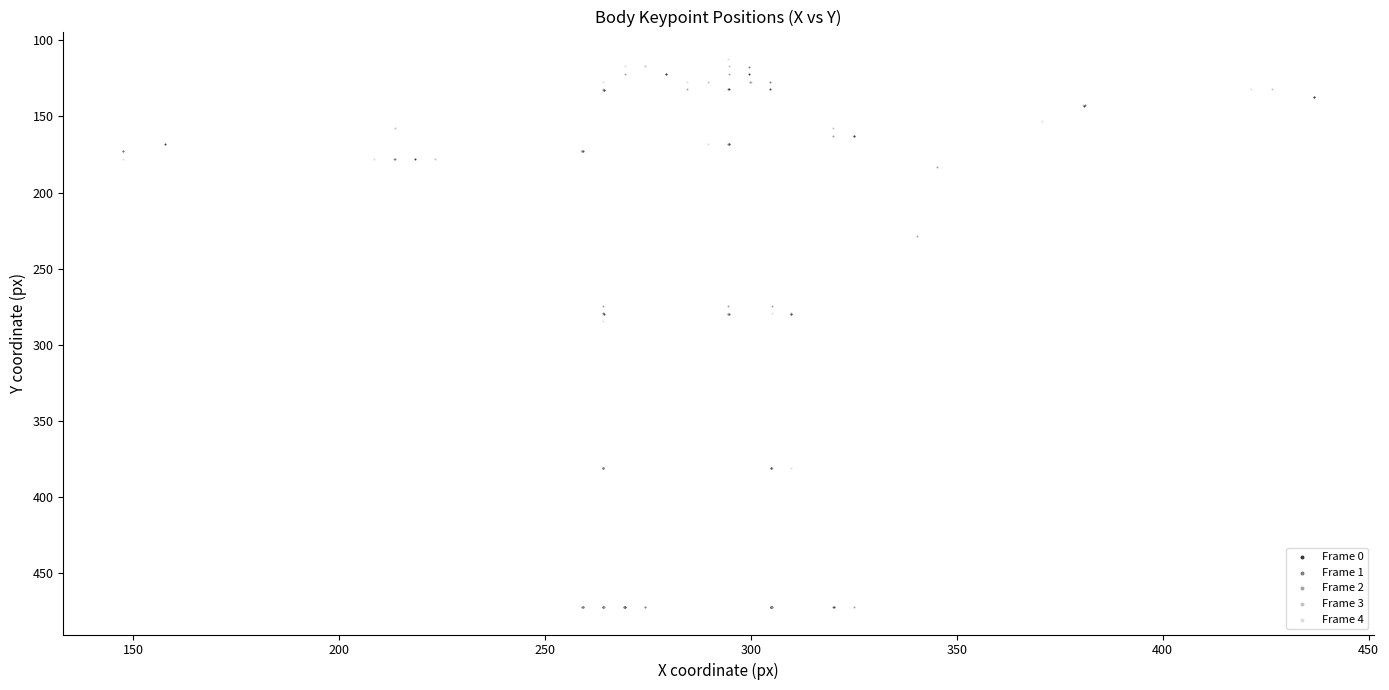

What are all the series names shown in the legend?

Frame 0, Frame 1, Frame 2, Frame 3, Frame 4